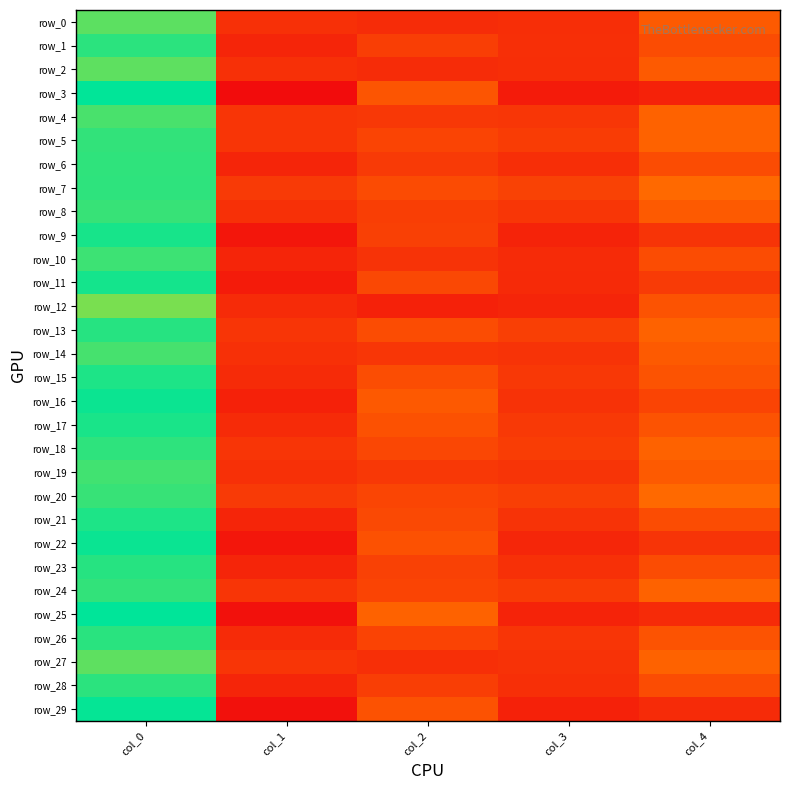

Which has a higher value, col_1 or col_3?

col_1